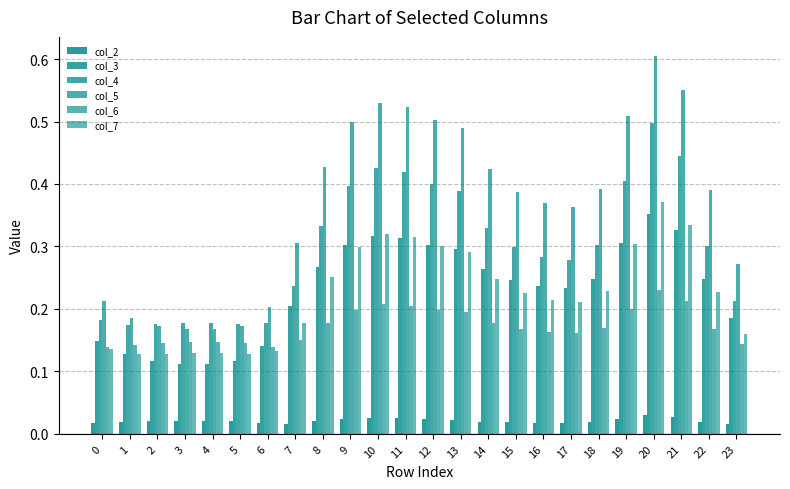

At 18, list the series in order from largest to smallest.

col_5, col_4, col_3, col_7, col_6, col_2